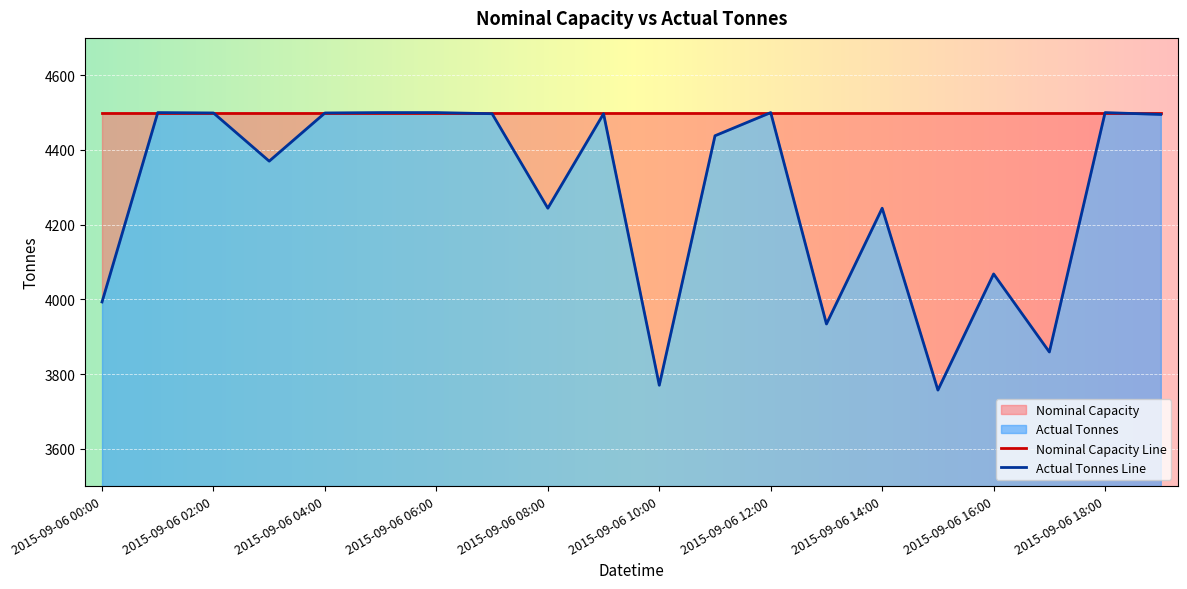

The value at 2015-09-06 06:00 is 4500. True or false?

True